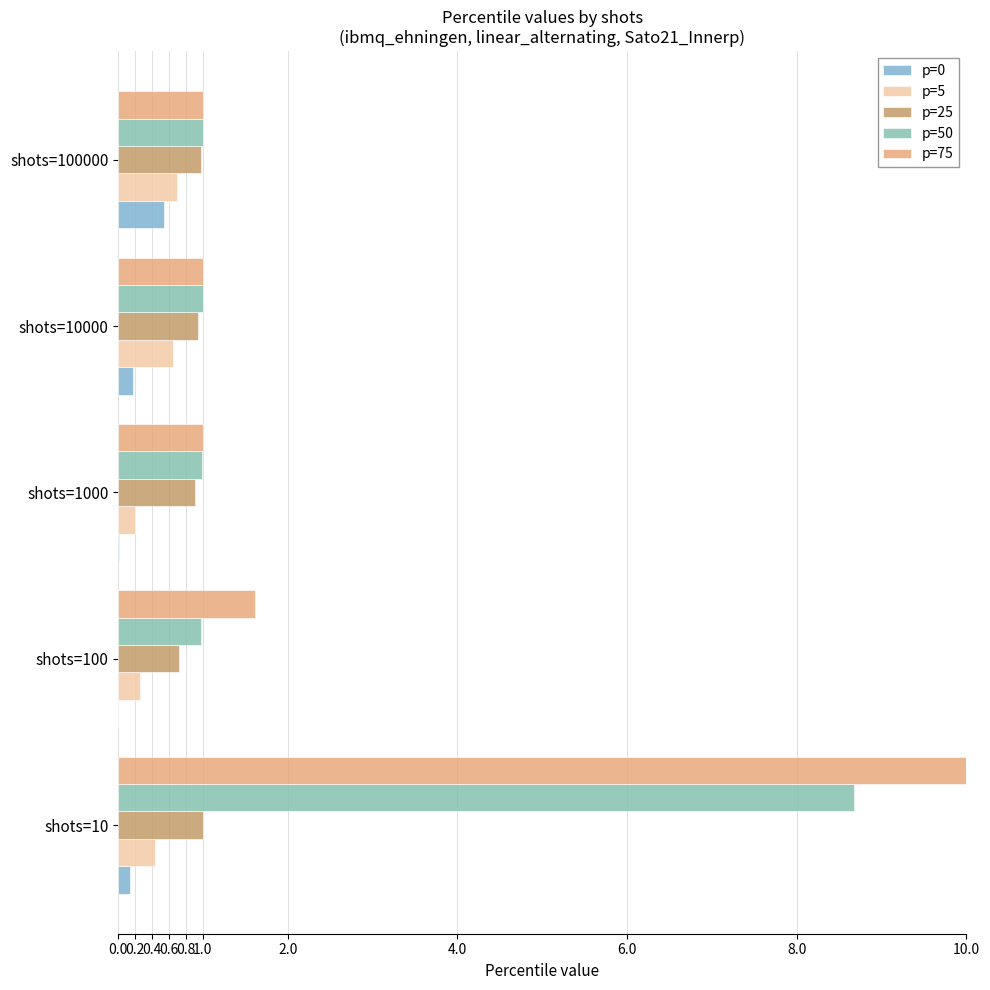

At which label does p=75 reach its peak?

shots=10